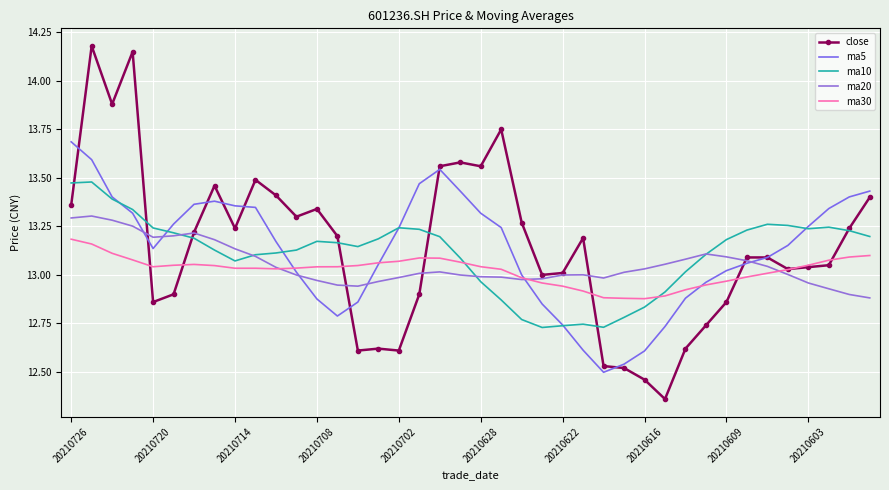

True or false: ma5 has more than 2 interior local peaks.

False